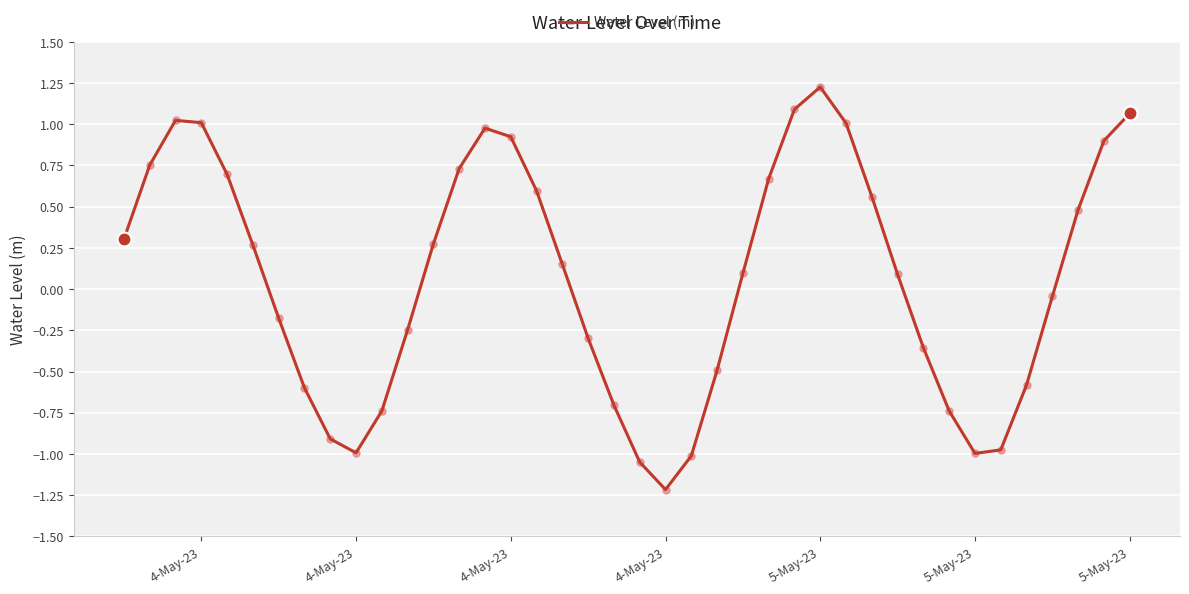

What is the greatest value displayed?

1.2